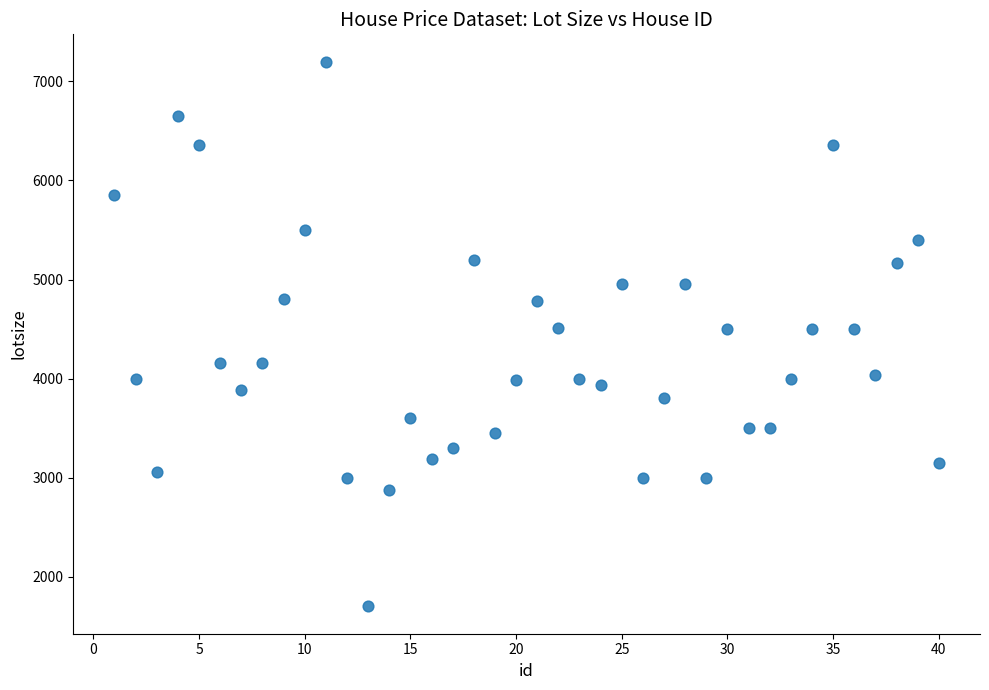

What is the range of Y values (max minus min)?

5500